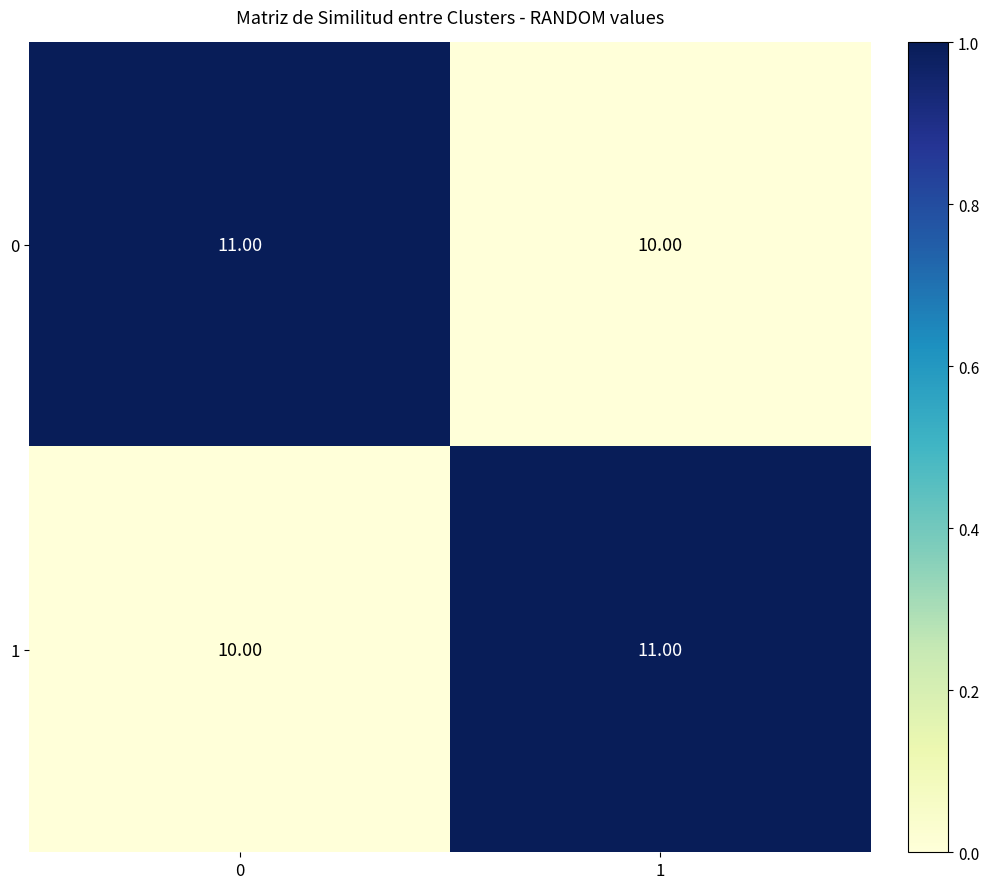

List the labels in order of 1 value, smallest first.

0, 1